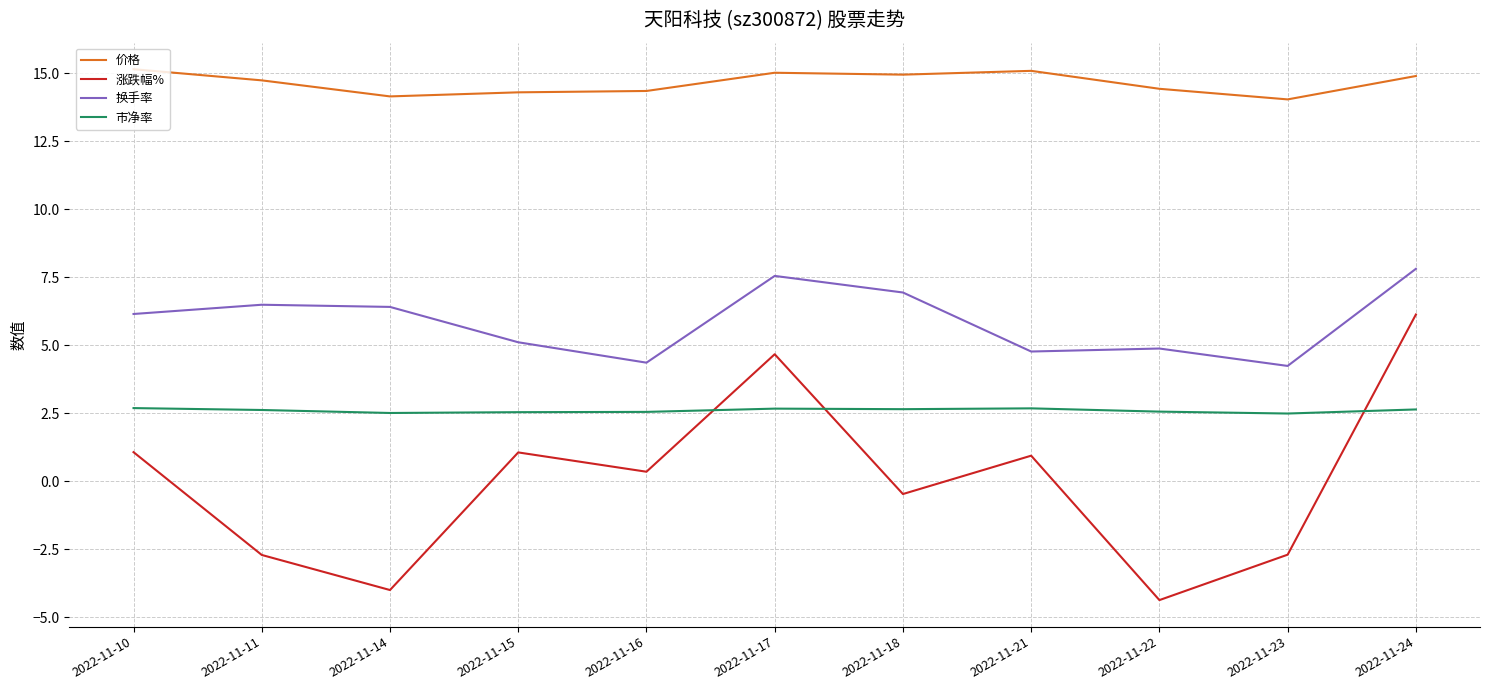

Which series has the largest range (max minus min)?

涨跌幅%